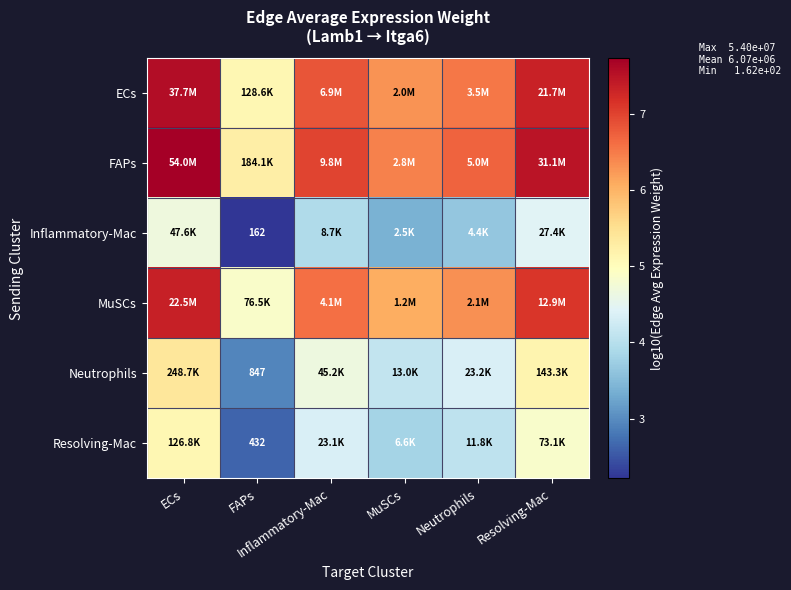

What is the difference between the maximum and minimum values in the Resolving-Mac series?

2.5